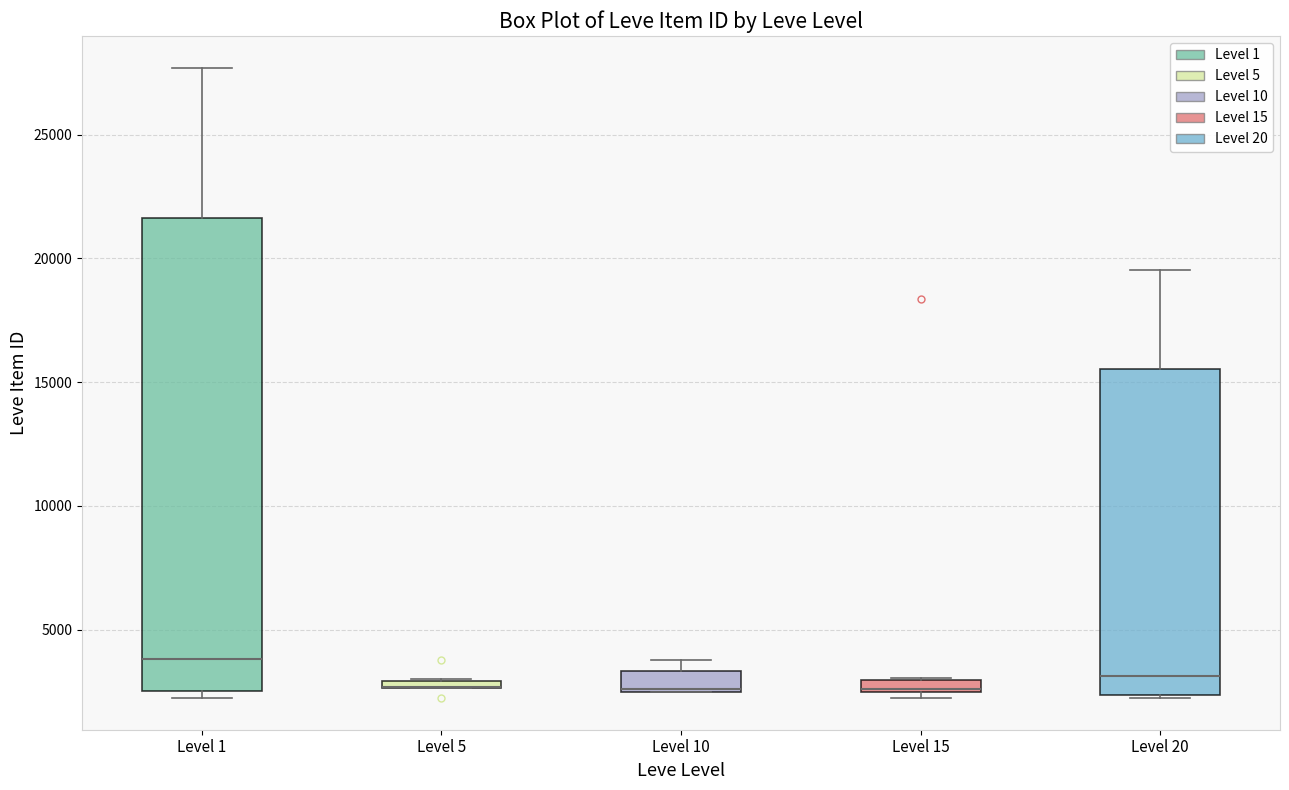

Where is the lower edge of the box for Level 15 on the y-axis? The values are not printed on the chart, so give them approximately, as read against the axis.

2500